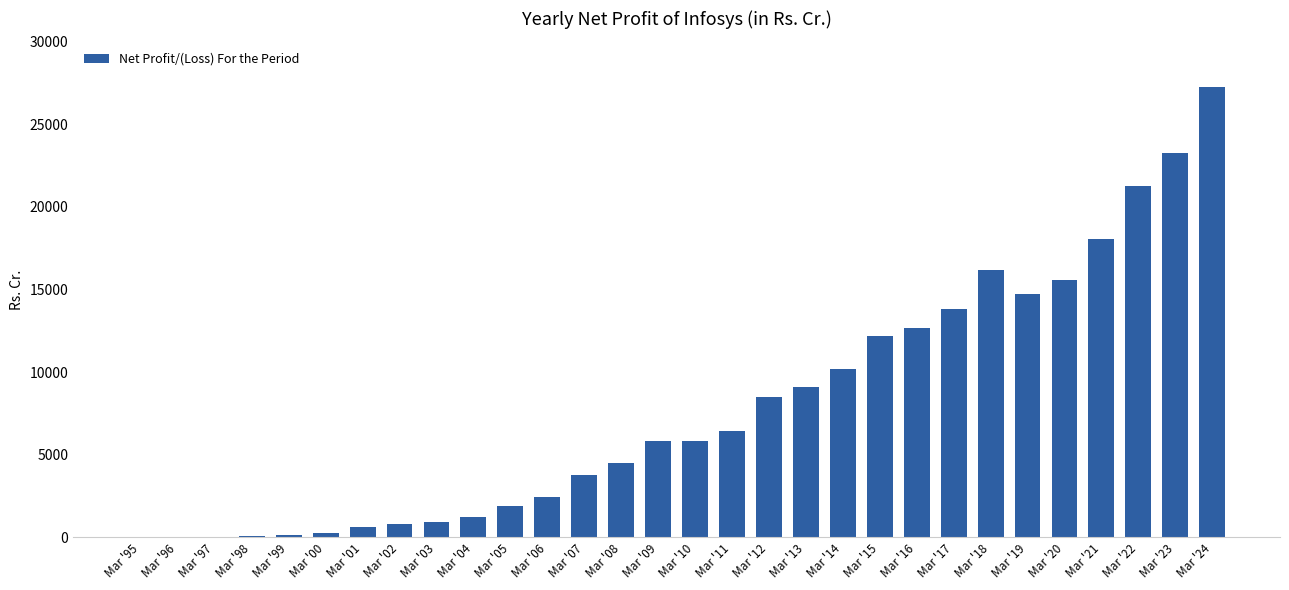

What is the change in value from Mar '11 to Mar '22?

+14792.0